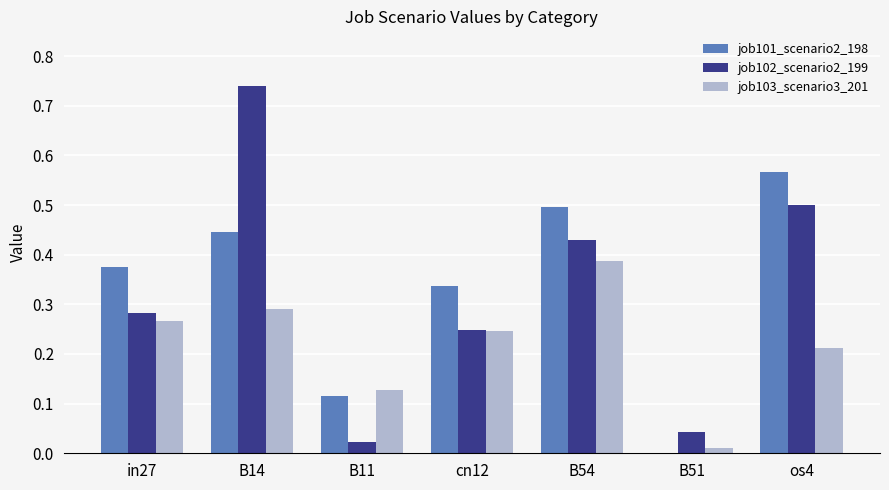

Which category has the highest value in the job102_scenario2_199 series?

B14